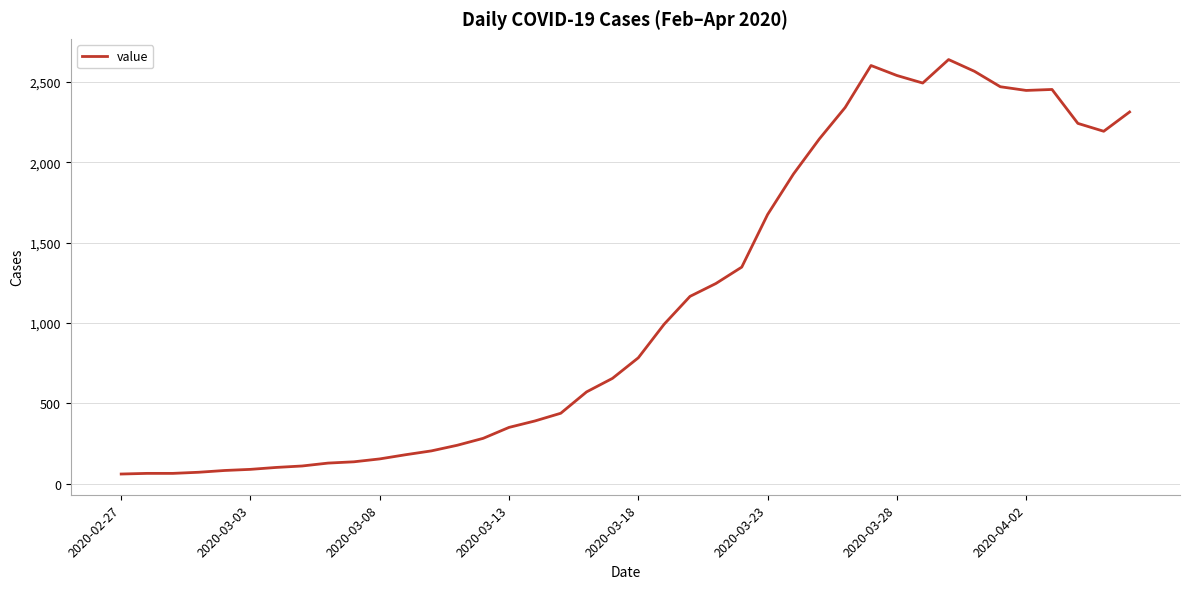

What is the minimum value shown in the chart?

61